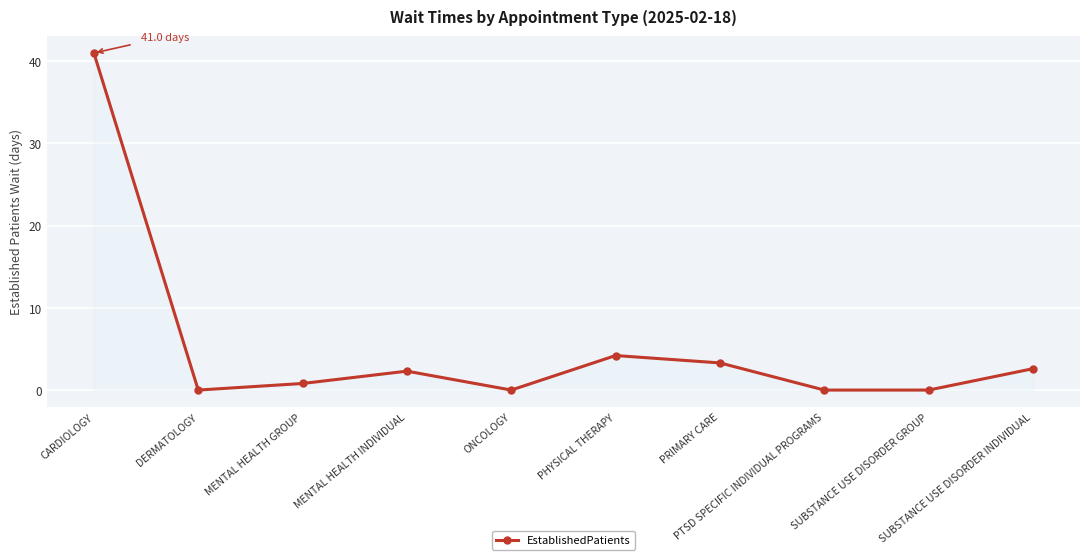

At which category does the chart reach its peak across all series?

CARDIOLOGY